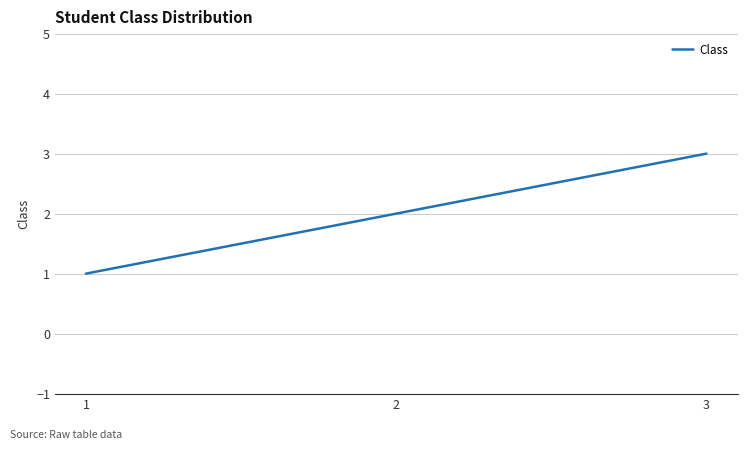

Count the number of categories in the chart.

3